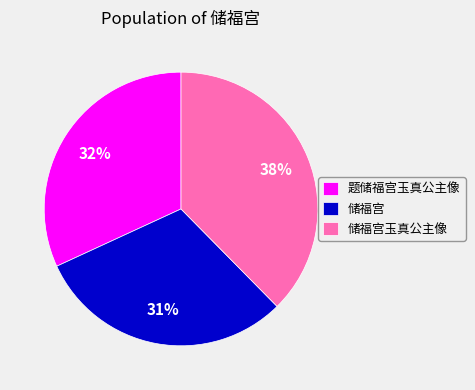

Is the sum of 储福宫玉真公主像 and 储福宫 greater than half?

Yes